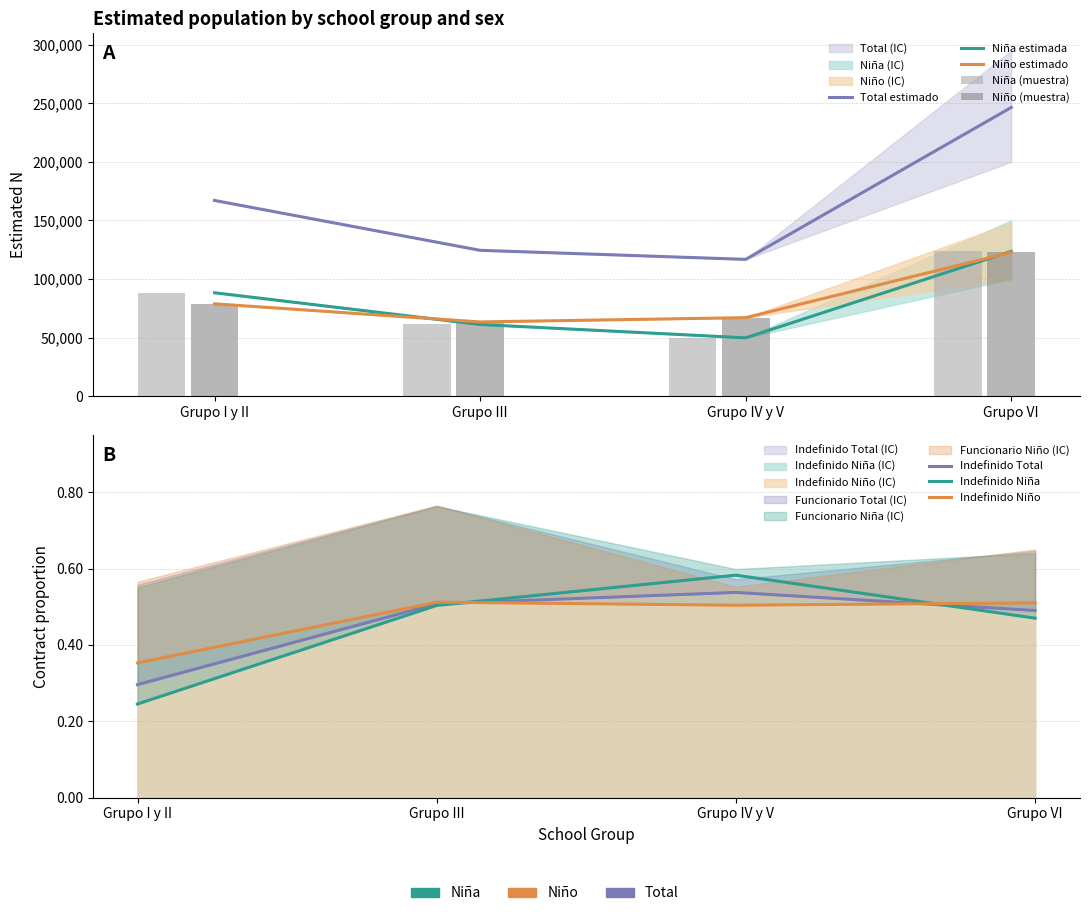

List the labels in order of Niño N (estimada) value, largest first.

Grupo VI, Grupo I y II, Grupo IV y V, Grupo III